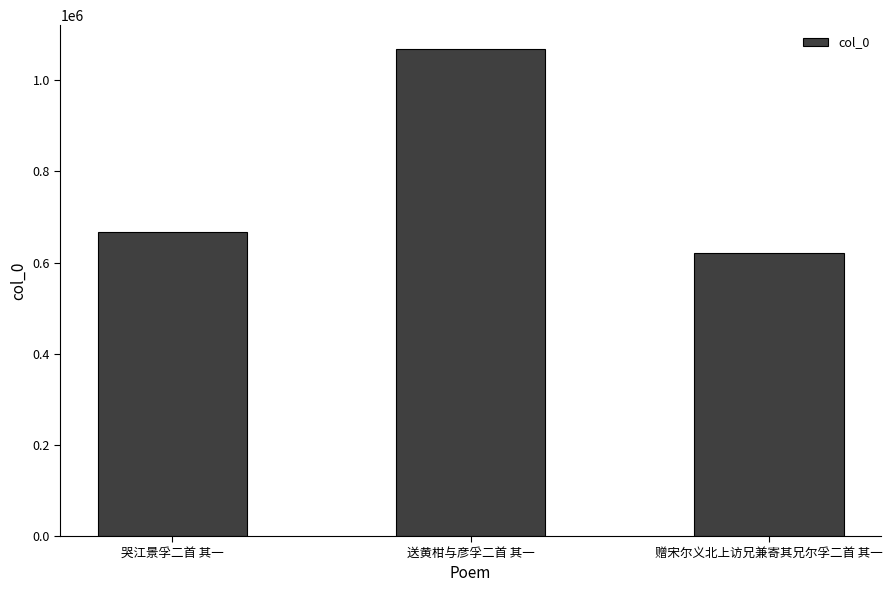

What is the sum of the values at 赠宋尔义北上访兄兼寄其兄尔孚二首 其一 and 送黄柑与彦孚二首 其一?

1689550